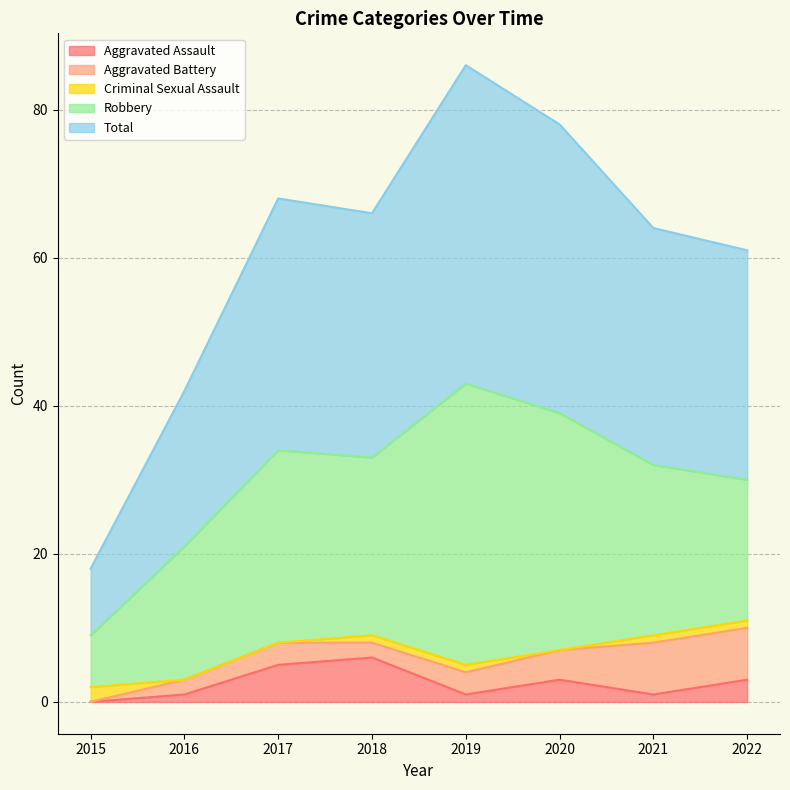

Which series has the largest range (max minus min)?

Total